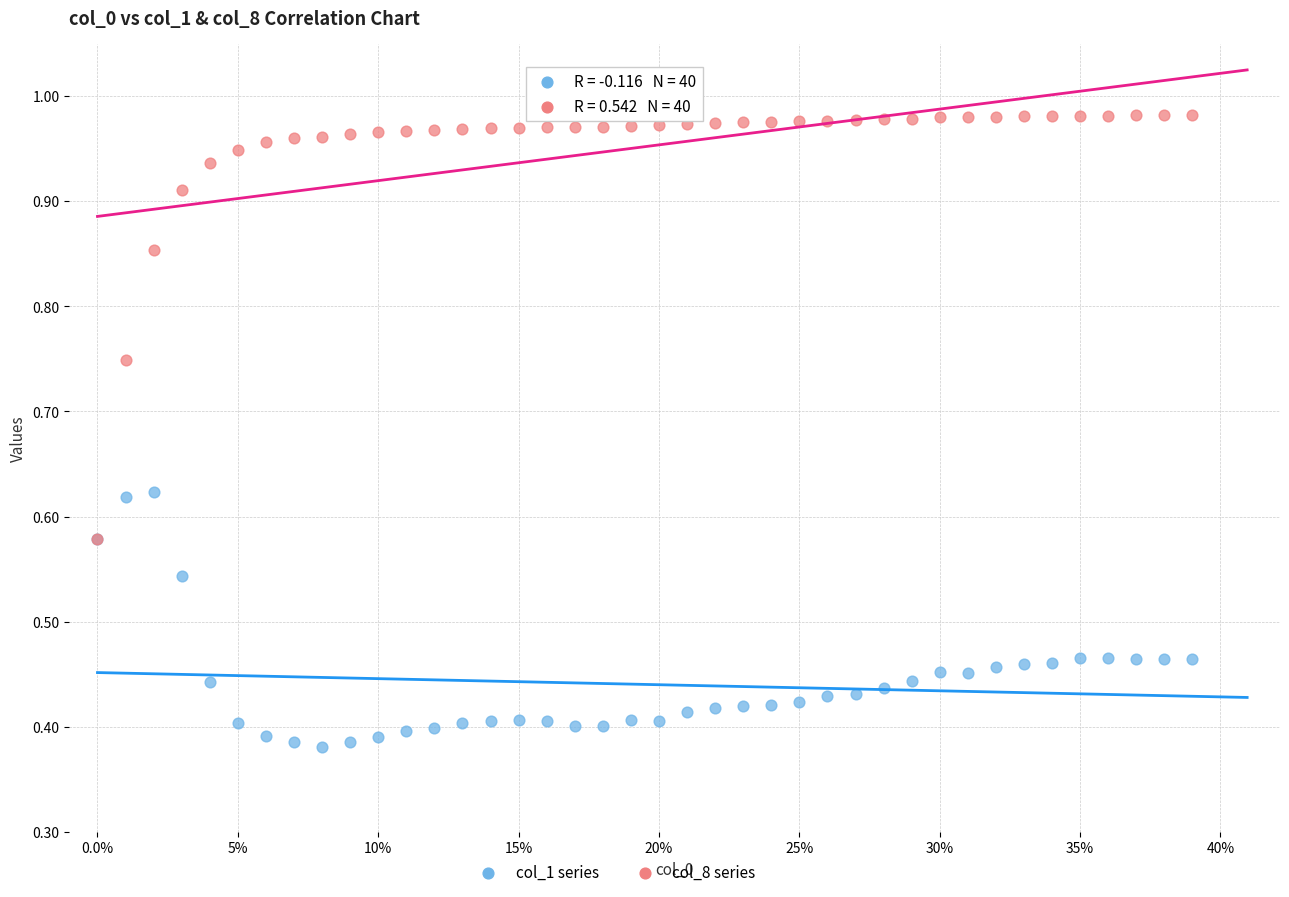

Which series reaches the maximum Y coordinate?

col_8 series